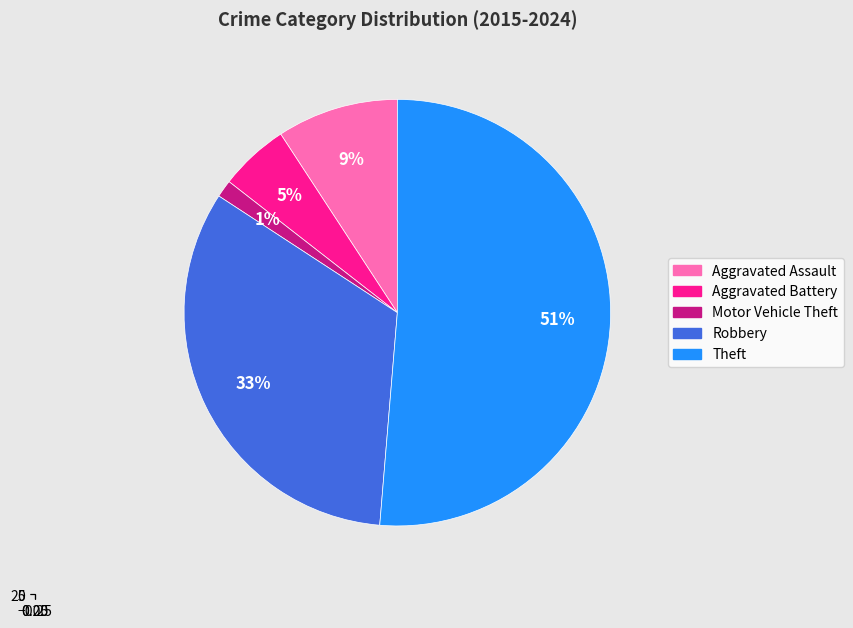

How many slices are in this pie chart?

5